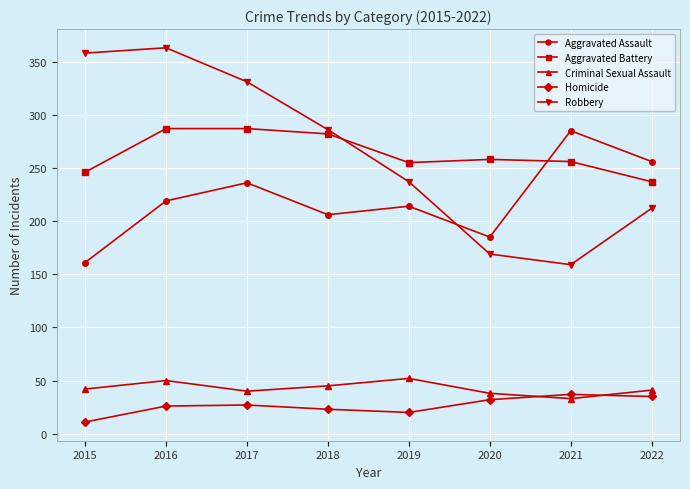

At which label does Criminal Sexual Assault reach its minimum?

2021